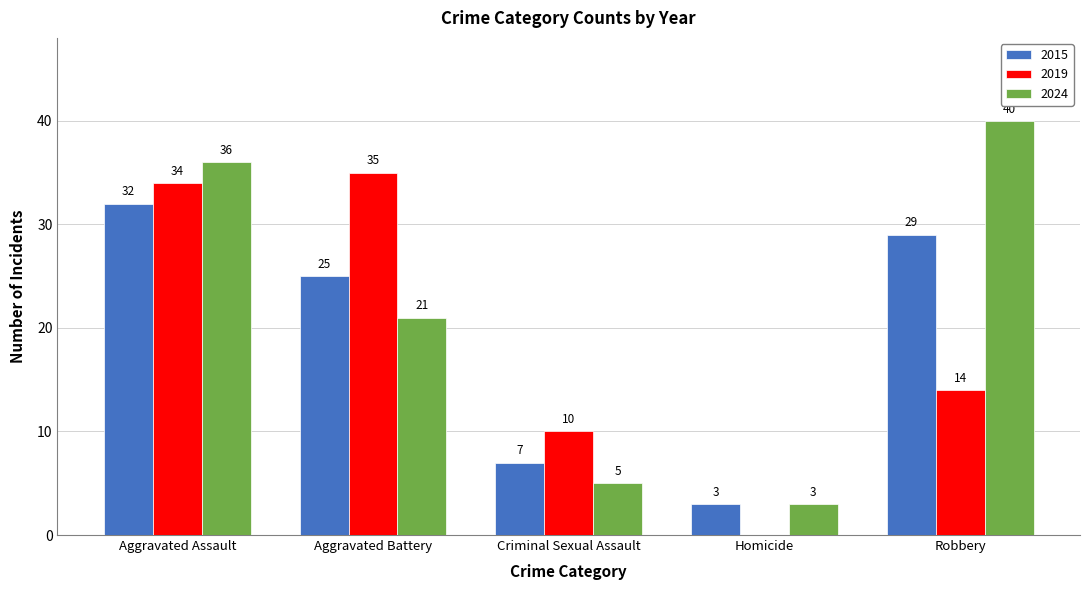

Which series has the largest range (max minus min)?

2024